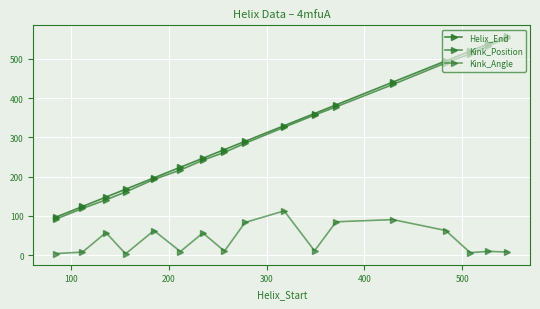

Count the number of data series in this chart.

3